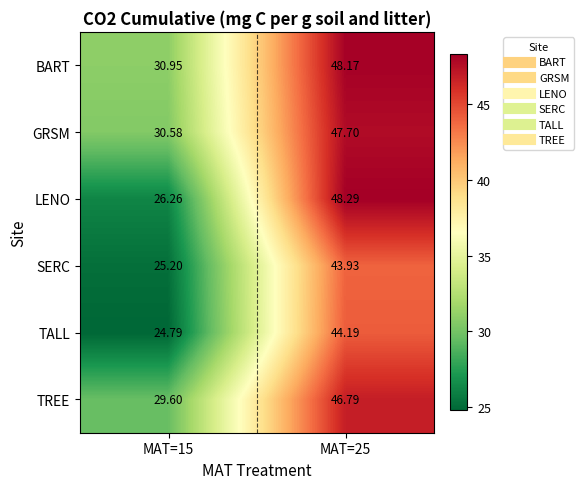

How many data points in BART are above 48?

1